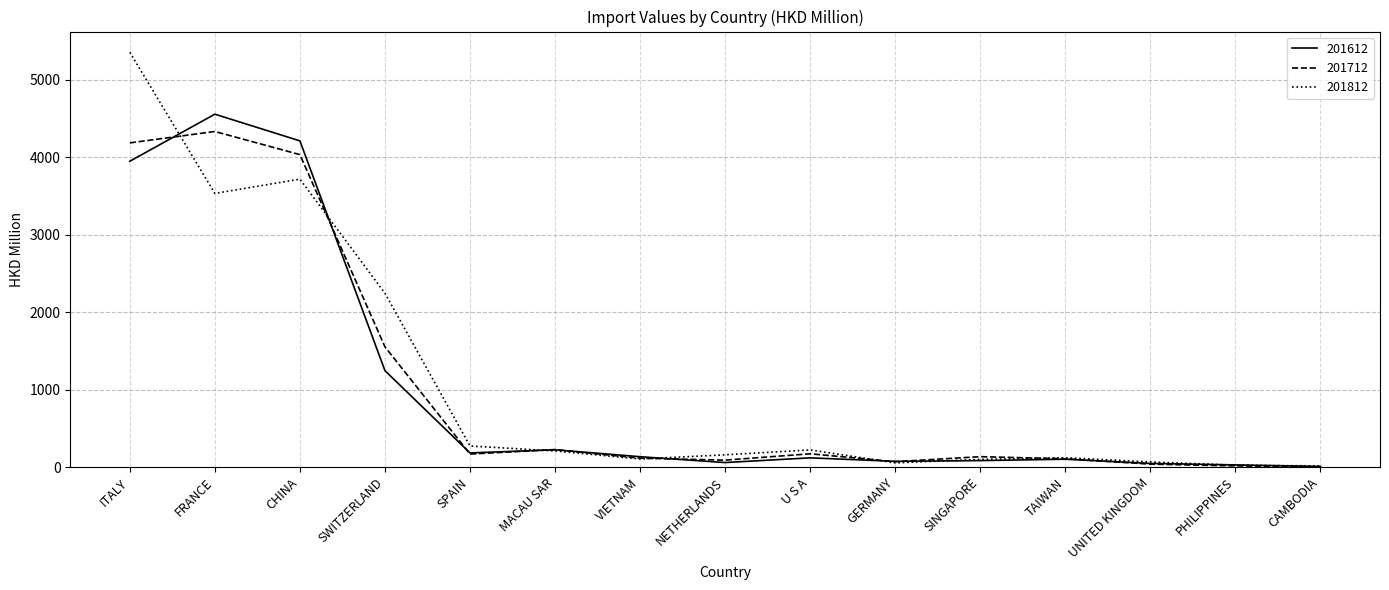

Between which two adjacent categories do 201812 and 201612 first intersect?

ITALY and FRANCE